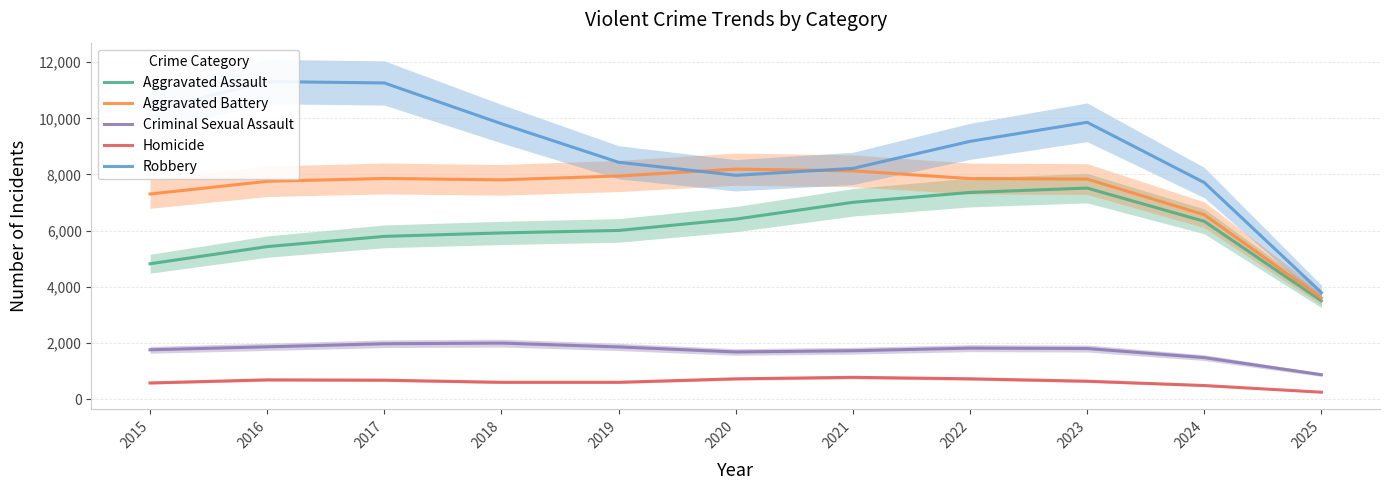

What is the smallest value displayed?

242.7